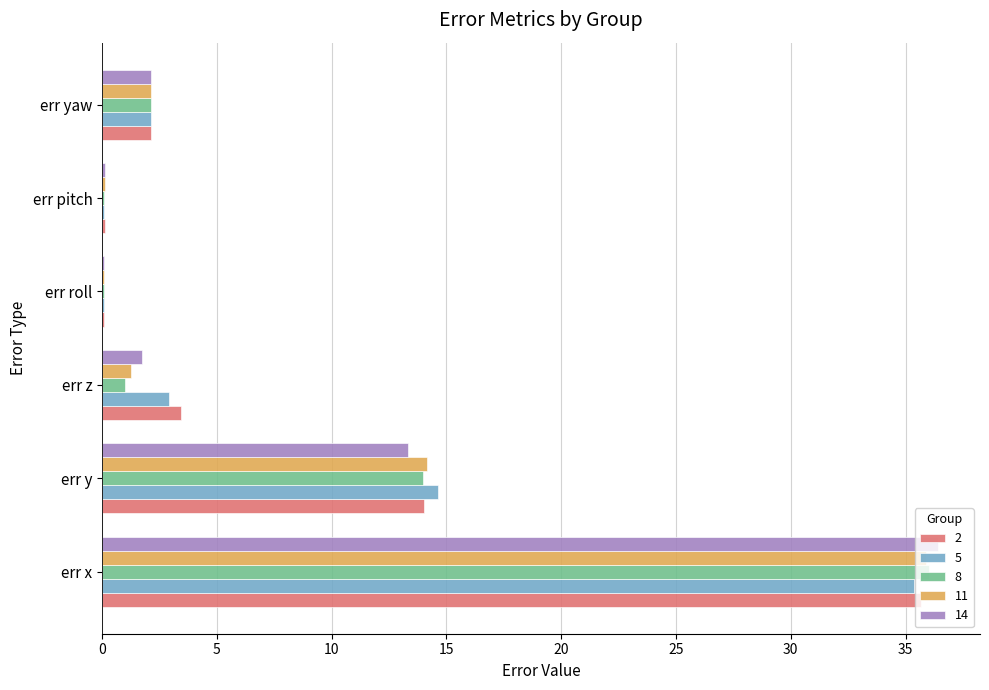

Where is 8 nearest to the value 18?

err y